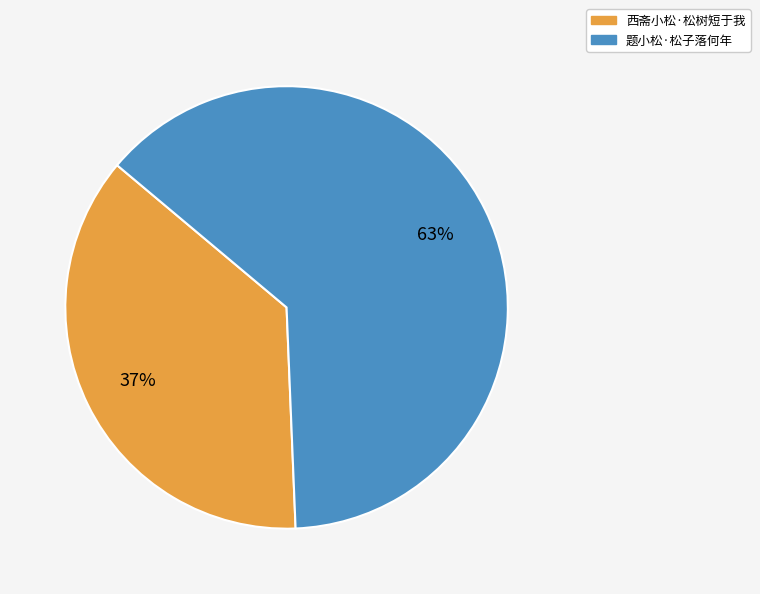

To the nearest percent, what is the difference between the 西斋小松·松树短于我 and 题小松·松子落何年 slice percentages?

26%